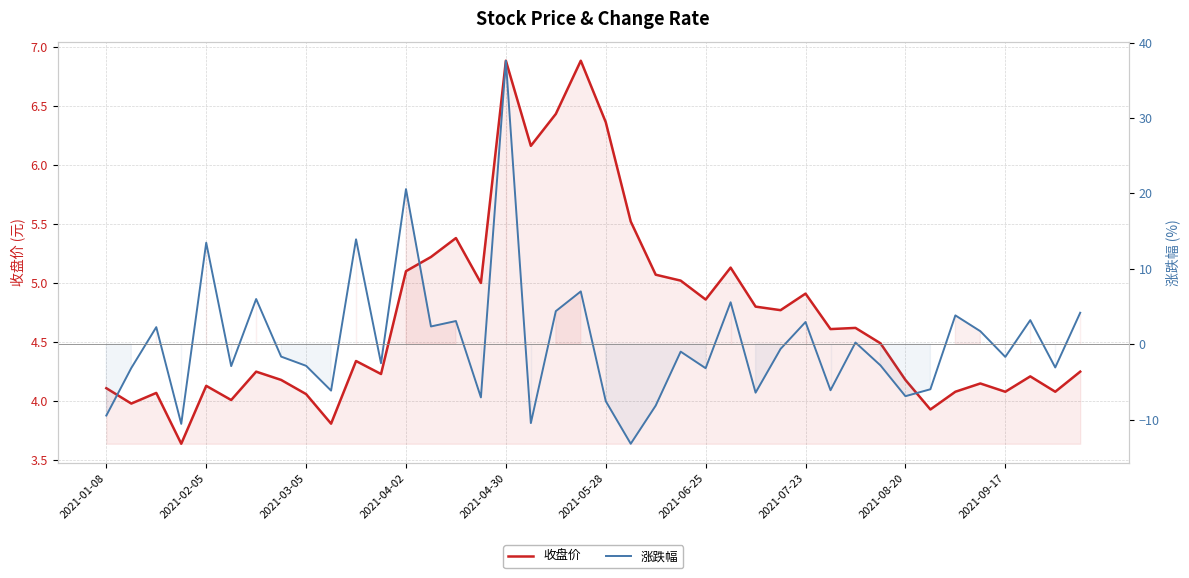

How many values in the 收盘价 series exceed 4?

36